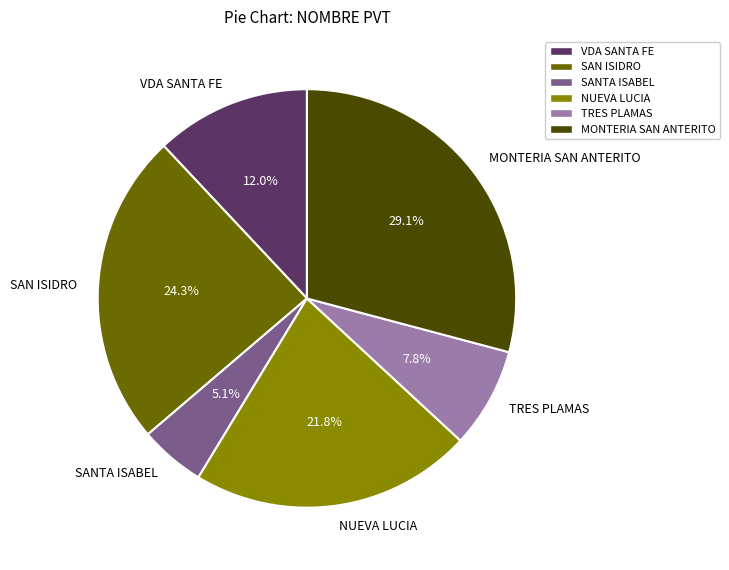

Combined, what portion of the pie is MONTERIA SAN ANTERITO and TRES PLAMAS?

36.9%